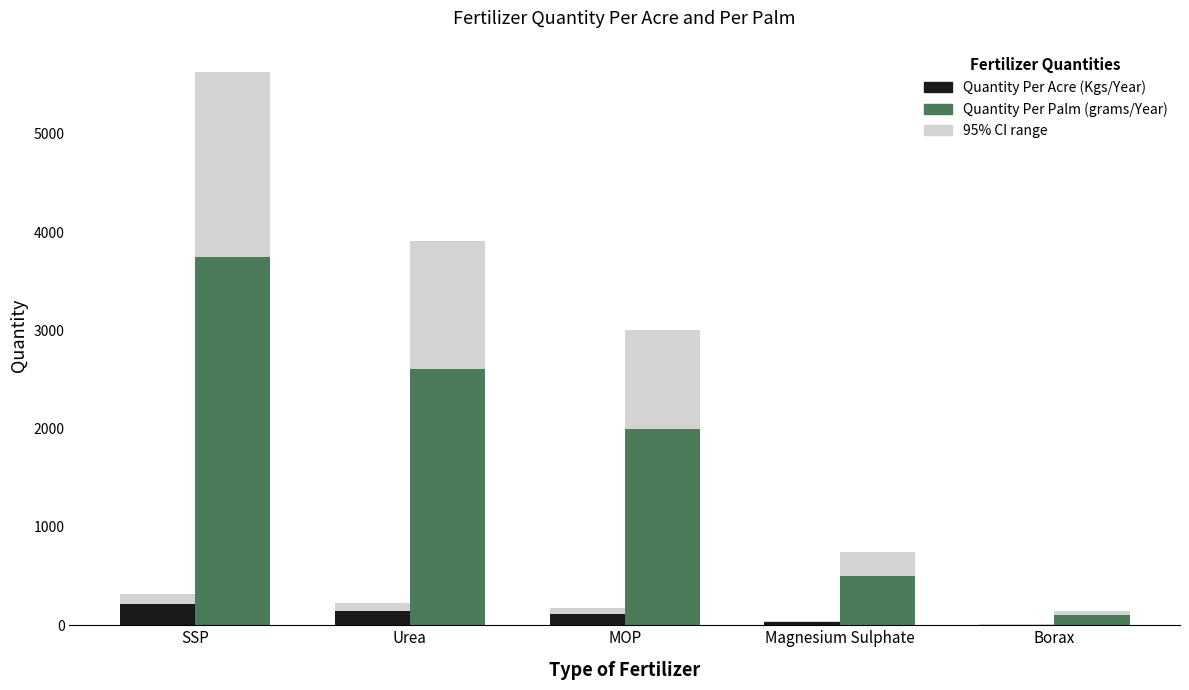

Reading left to right, what are all the values shown in this chart?

Quantity Per Acre (in Kgs) Per Year: 214	149	114	29	6
Quantity Per Palm (in grams) Per Year: 3750	2609	2000	500	100